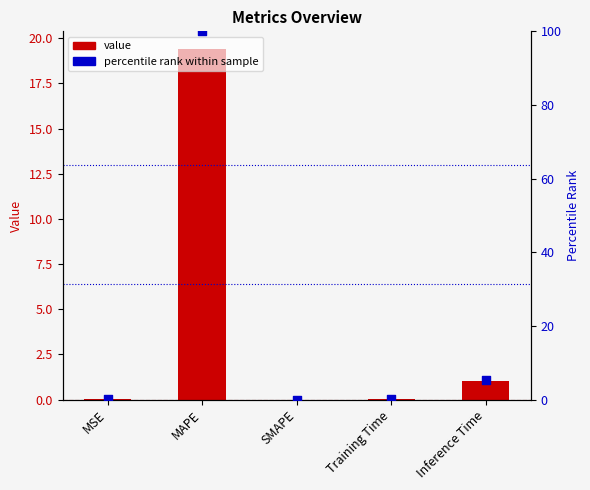

Is the value of col_1 at Inference Time greater than the value of percentile rank within sample at MSE?

Yes